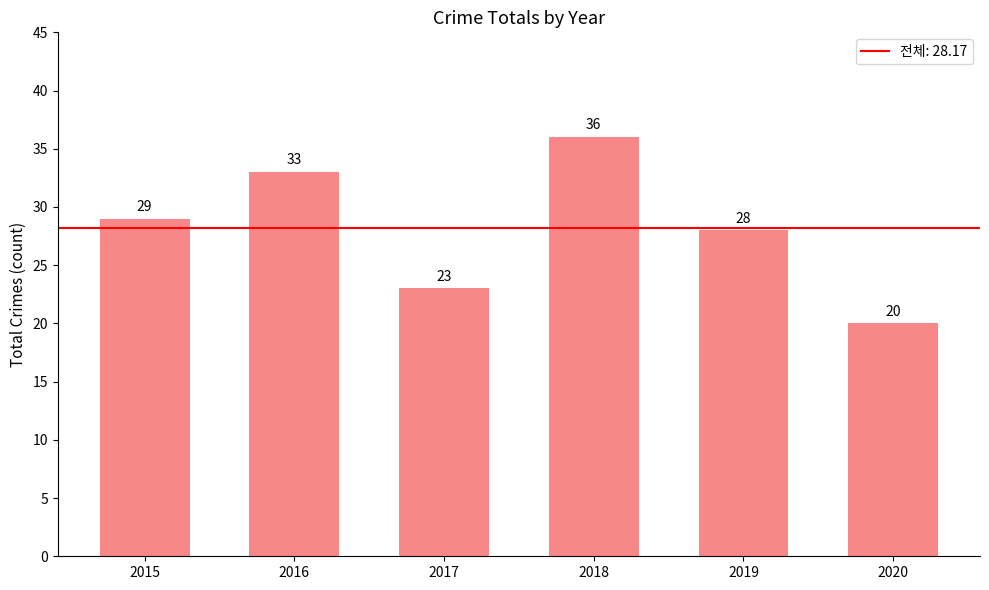

Is it true that the value at 2018 is 15?

False